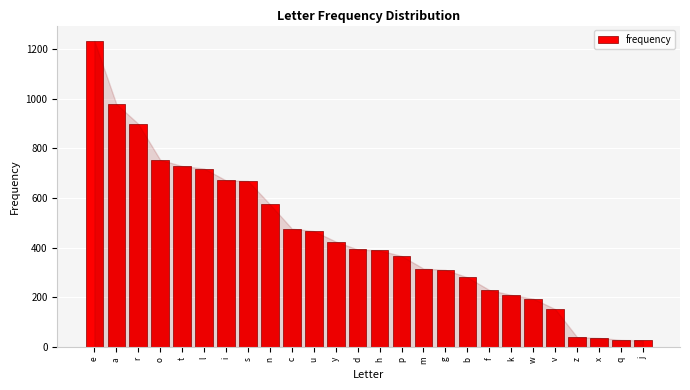

What is the change in value from k to x?

-173